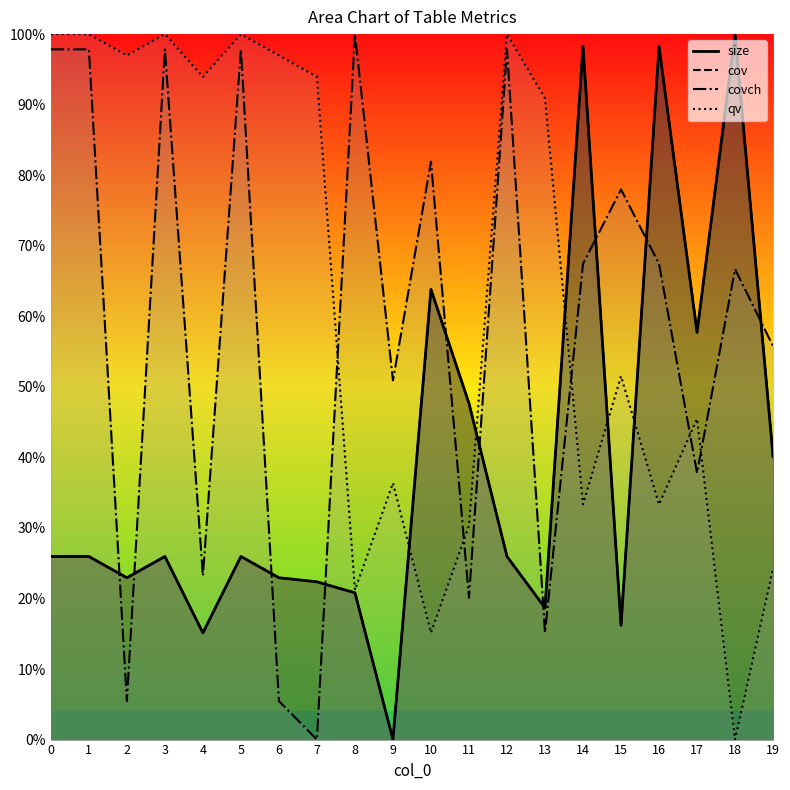

What is the difference between the maximum and minimum values in the covch series?

1.0